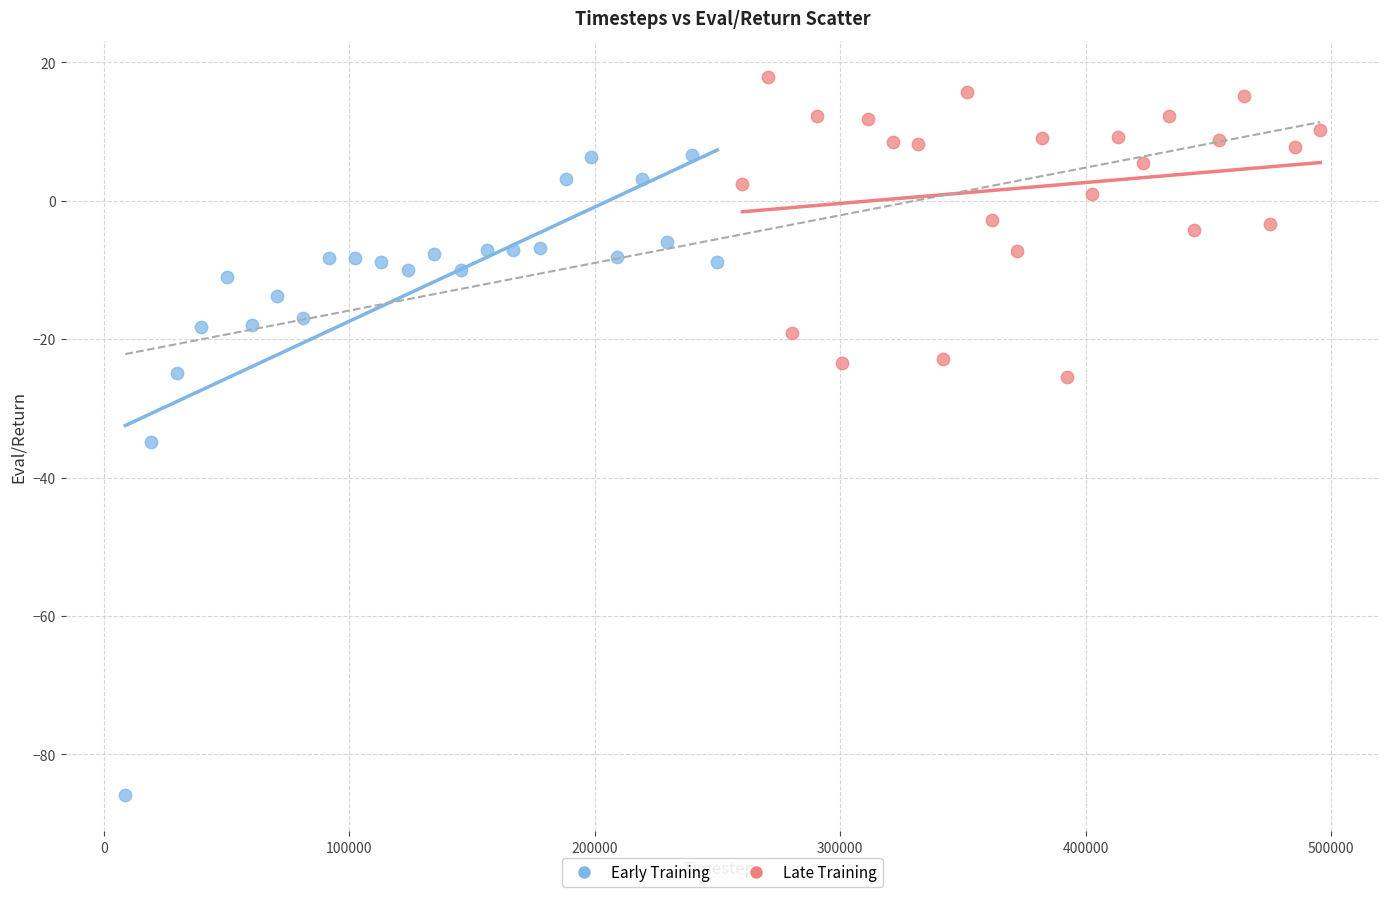

Which series contains the highest Y value?

Late Training